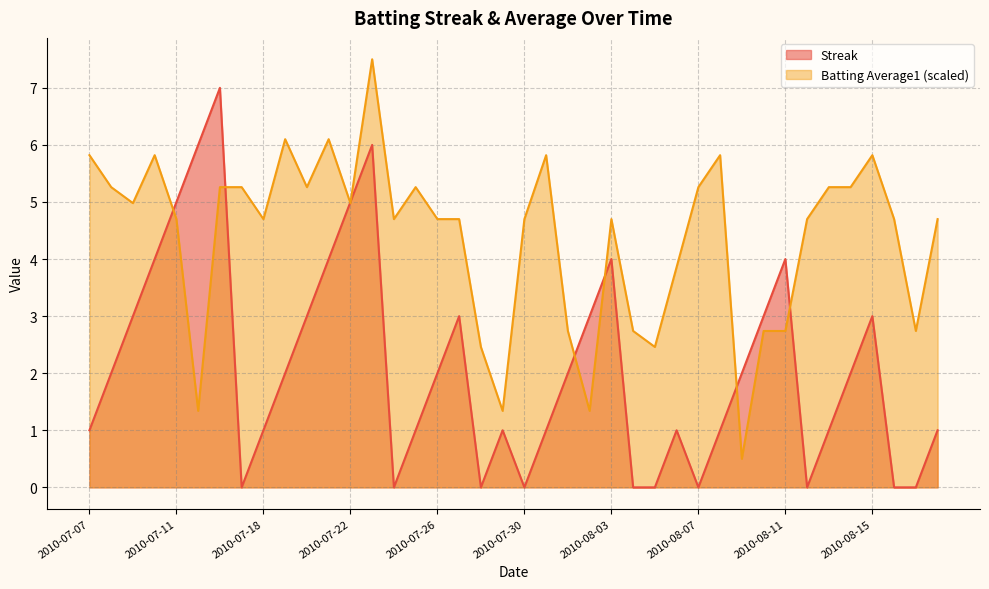

Which series has the largest total across all categories?

Batting Average1 (scaled)